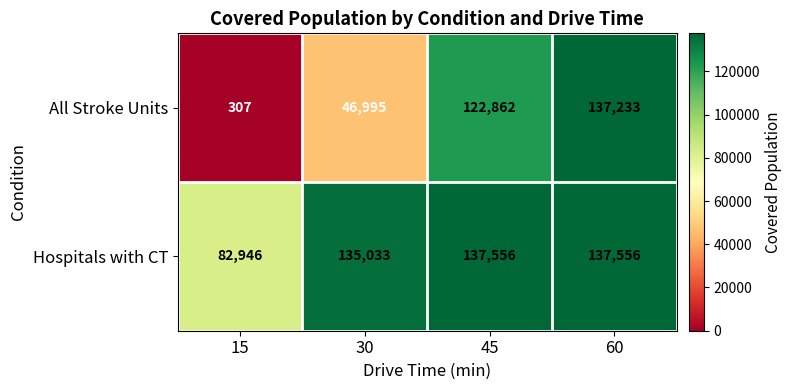

At which category is the sum across all series the highest?

60